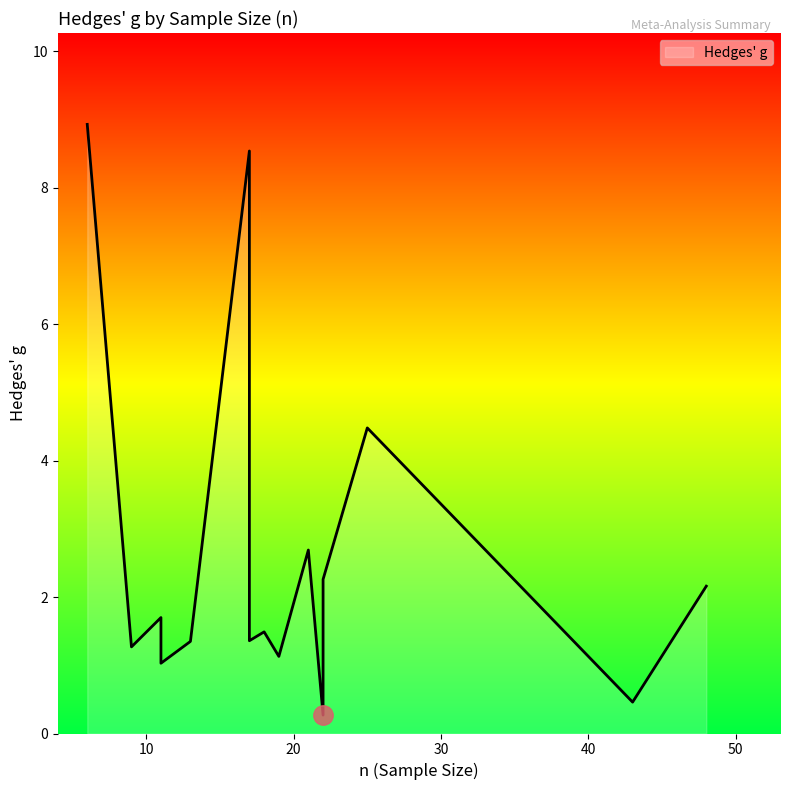

What is the ratio of the value at 17 to the value at 25?

1.9